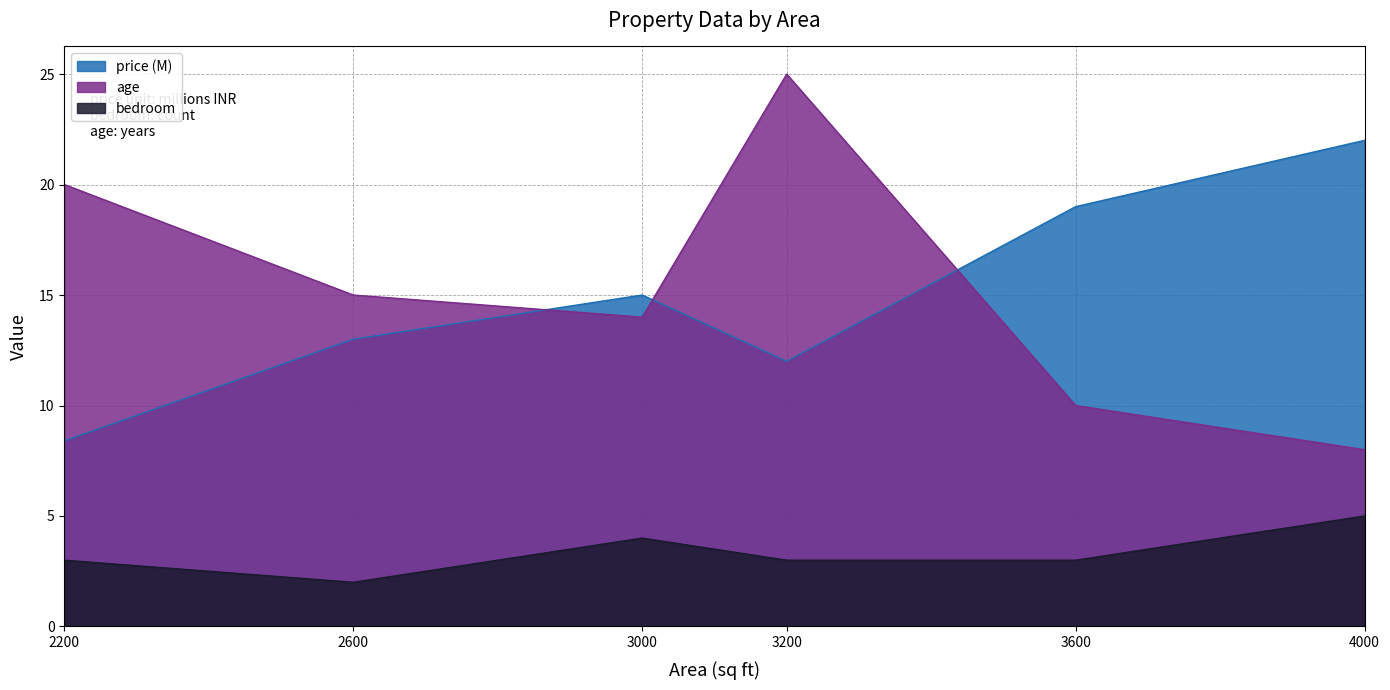

What are all the series names shown in the legend?

price (M), age, bedroom